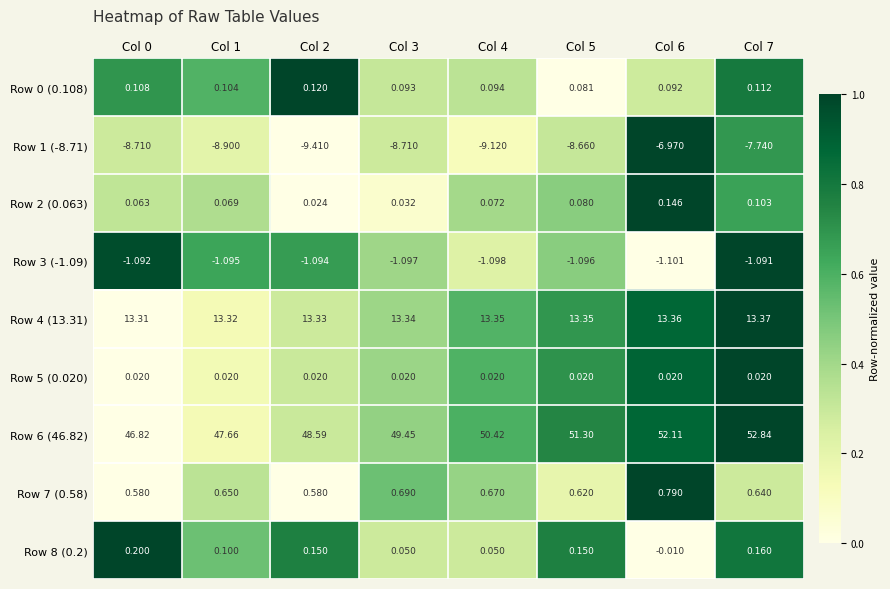

At which category is the sum across all series the highest?

Col 6